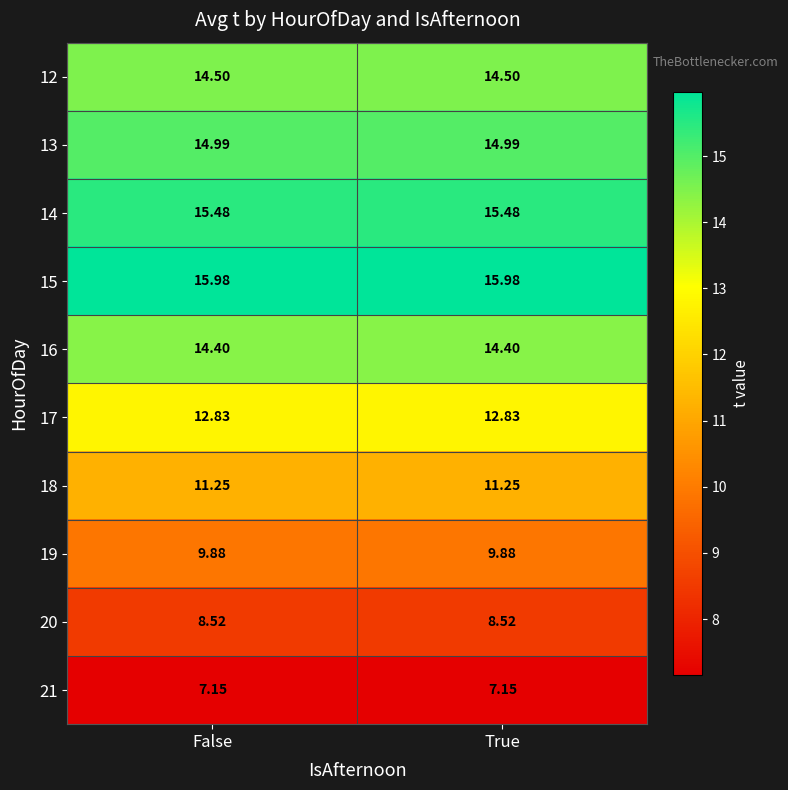

What is the total value across all series at False?

125.0